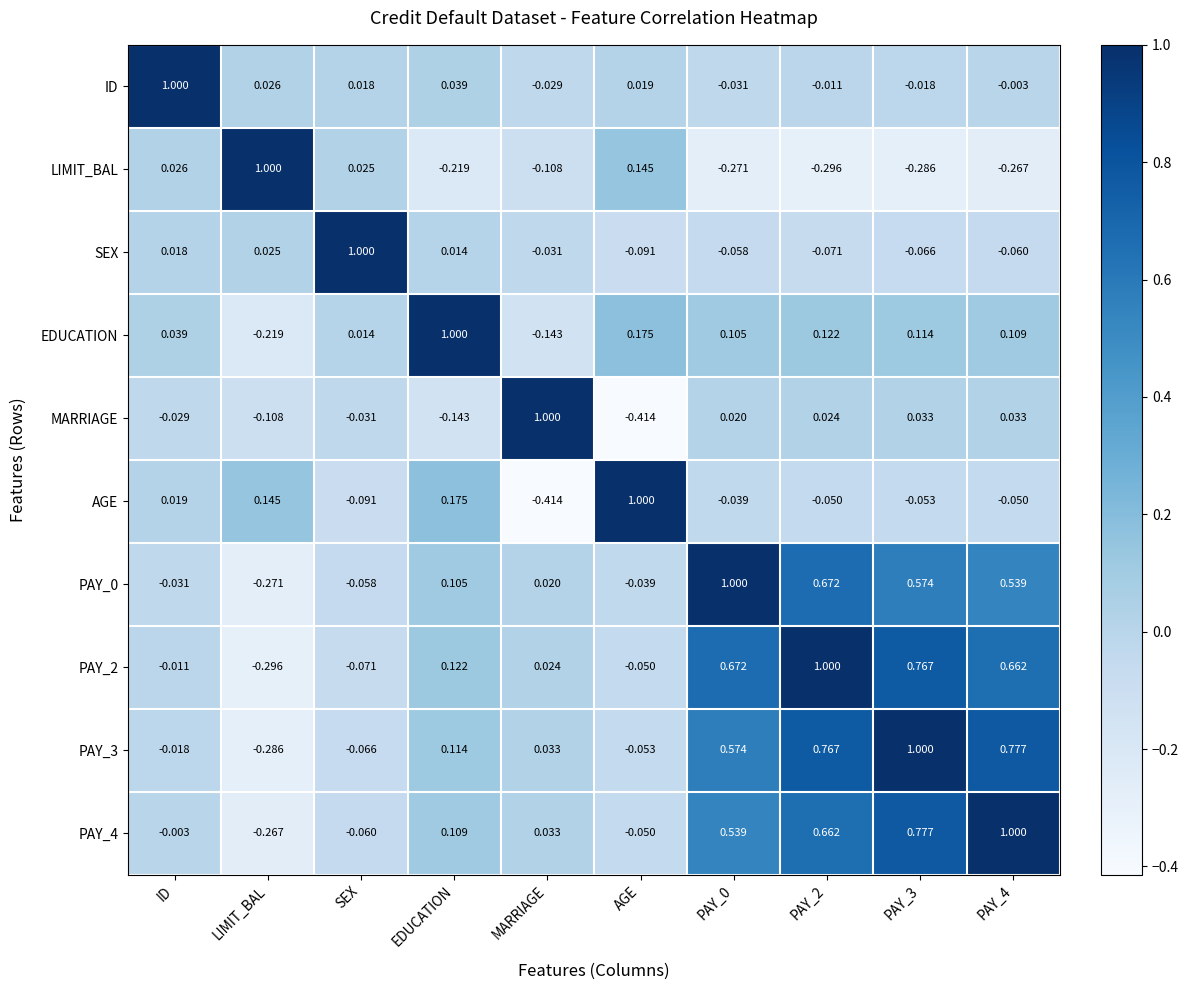

At which label does PAY_2 reach its minimum?

LIMIT_BAL